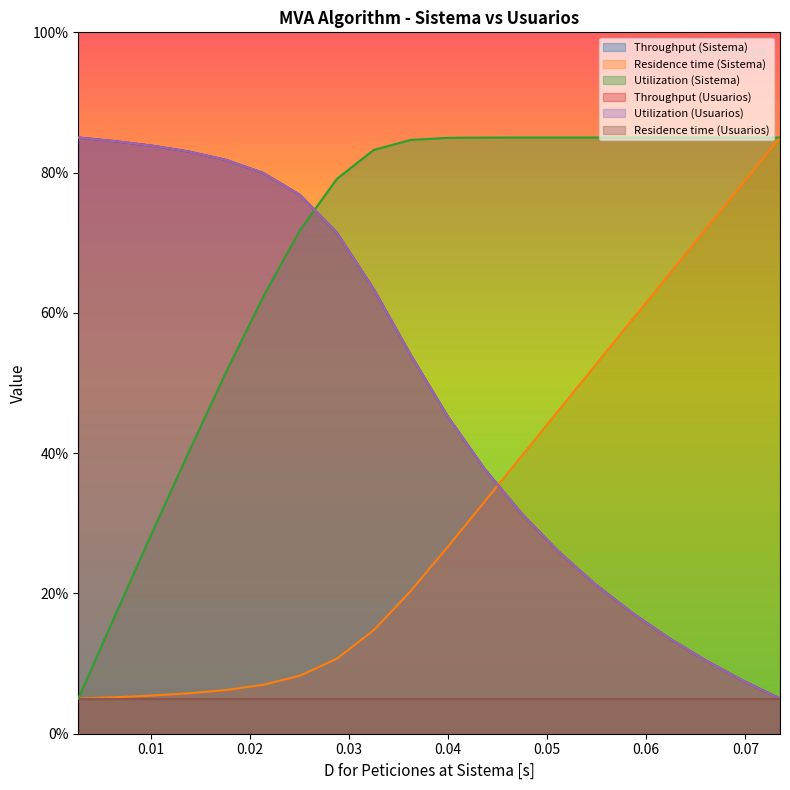

Does the chart display data point markers on the line(s)?

No